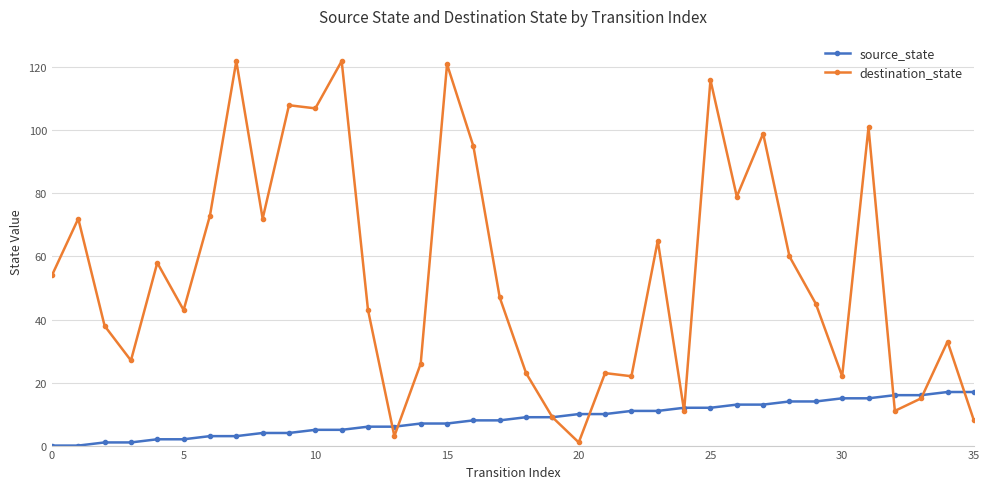

Reading left to right, transcribe all the data shown in this chart.

source_state: 0	0	1	1	2	2	3	3	4	4	5	5	6	6	7	7	8	8	9	9	10	10	11	11	12	12	13	13	14	14	15	15	16	16	17	17
destination_state: 54	72	38	27	58	43	73	122	72	108	107	122	43	3	26	121	95	47	23	9	1	23	22	65	11	116	79	99	60	45	22	101	11	15	33	8